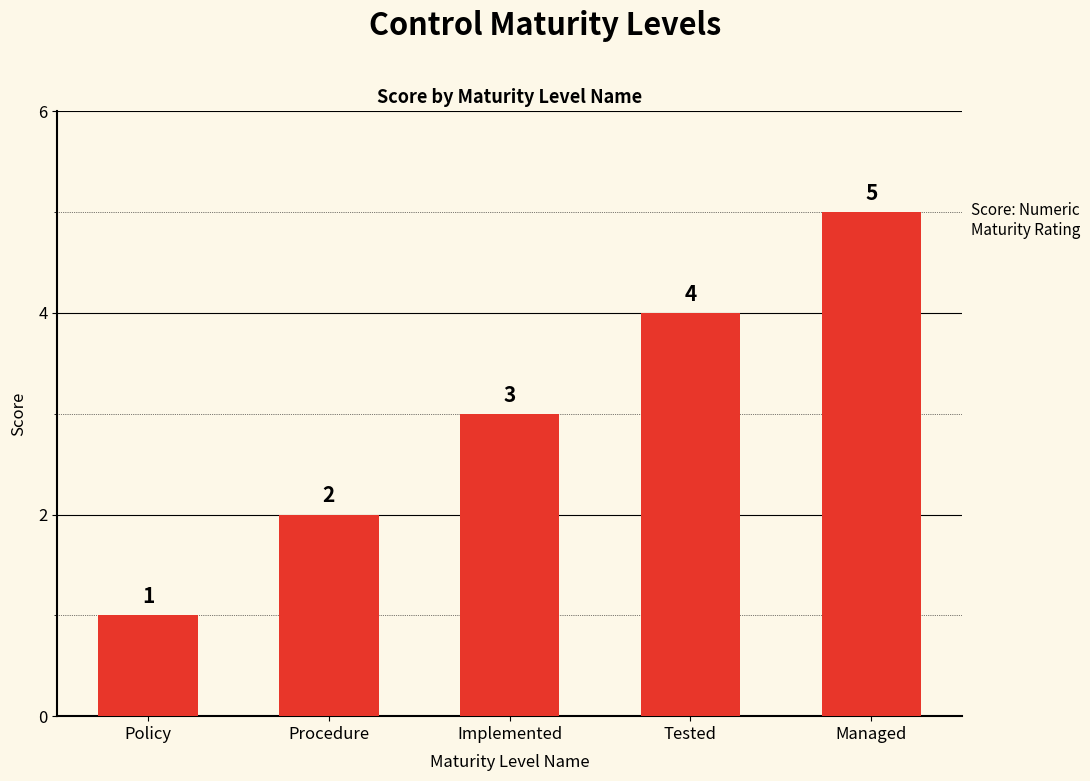

Count the number of data series in this chart.

1